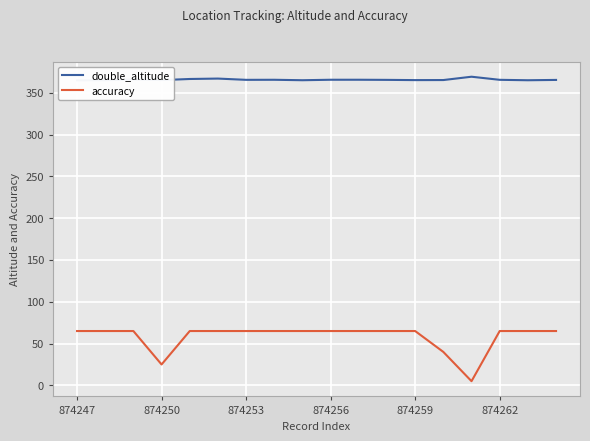

What is the difference between the maximum and minimum values in the accuracy series?

60